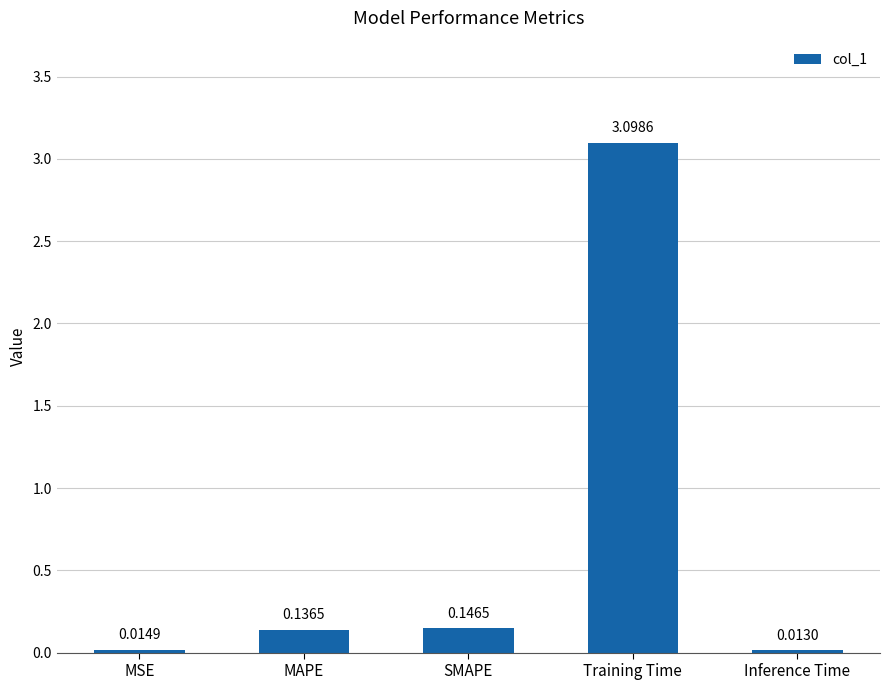

What is the label of the 3rd bar from the right?

SMAPE